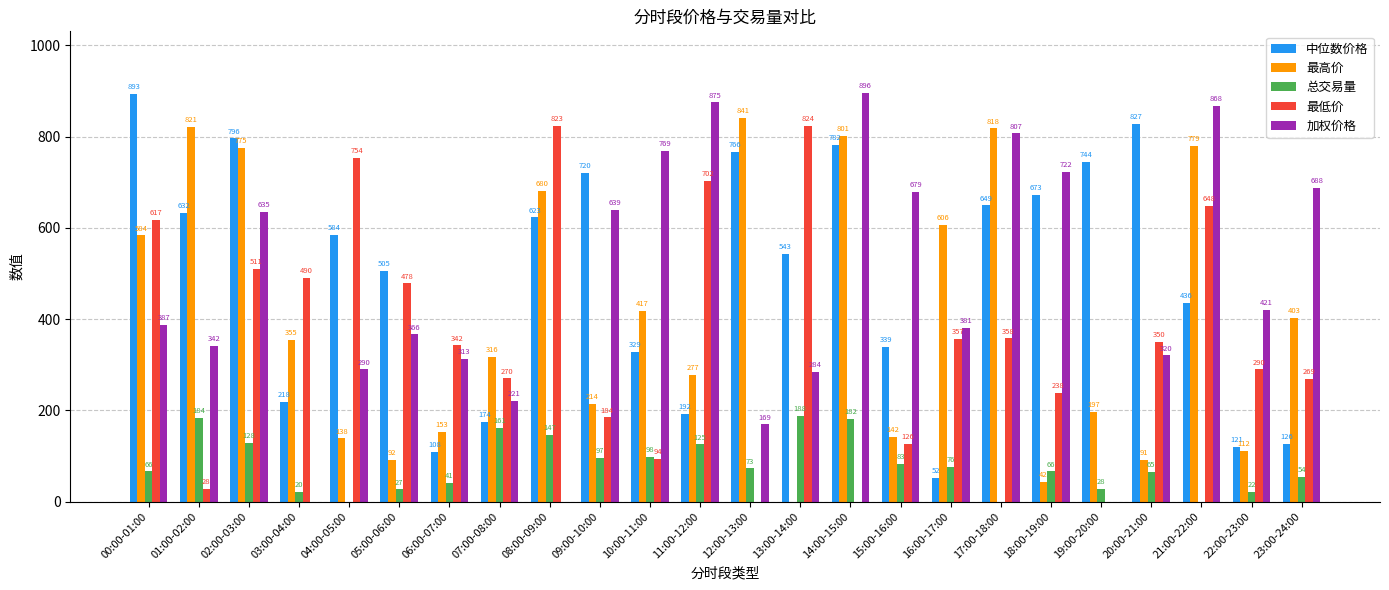

What is the sum of all 加权价格 values?

11072.3